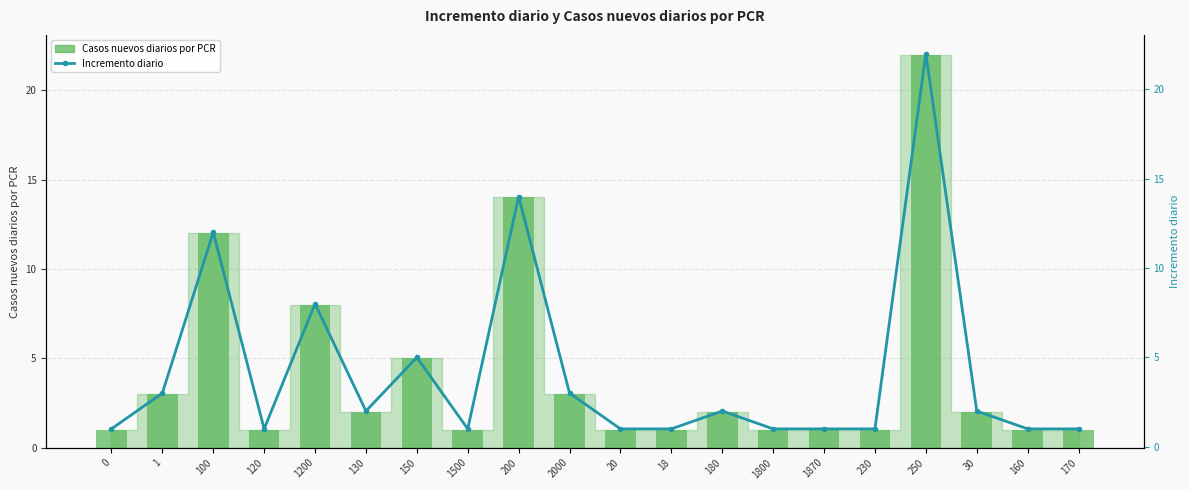

What is the value of the Incremento diario bar at the 15th from the left?

1